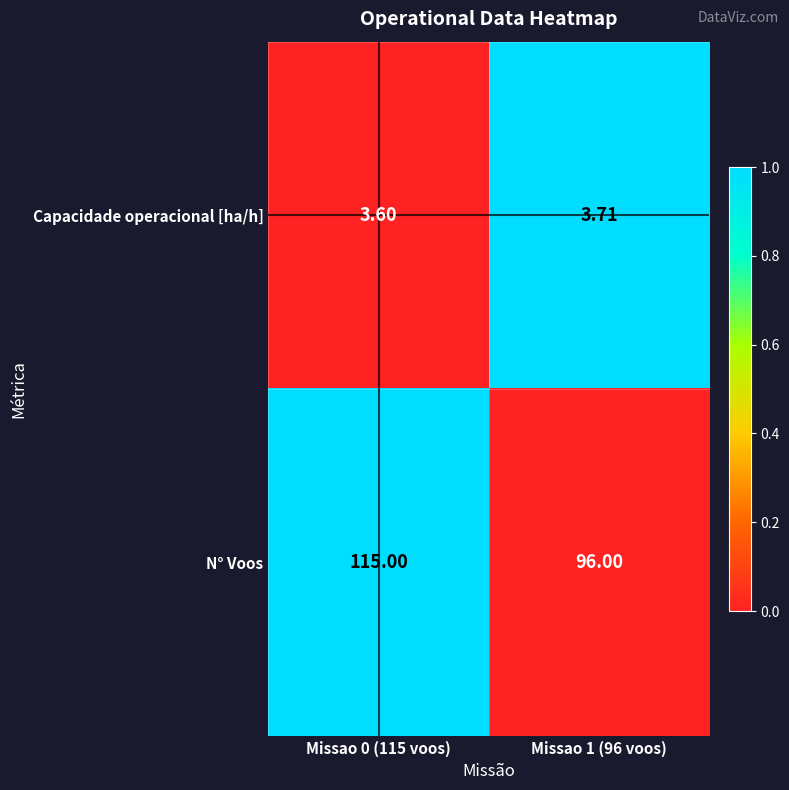

Which series has the largest range (max minus min)?

N° Voos